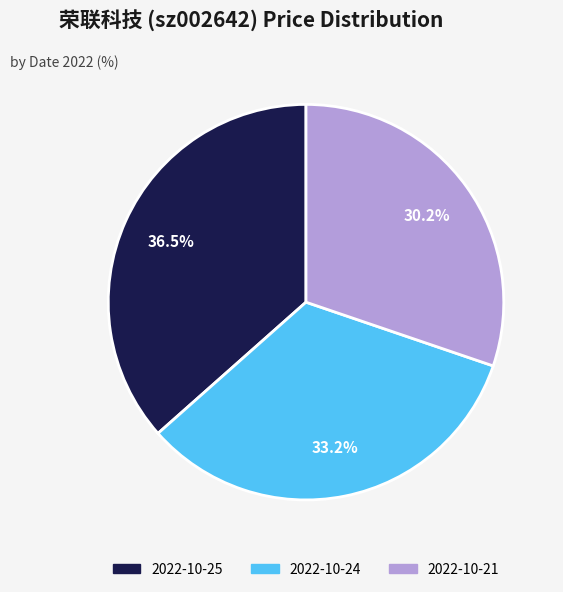

What is the largest slice in the pie chart?

2022-10-25